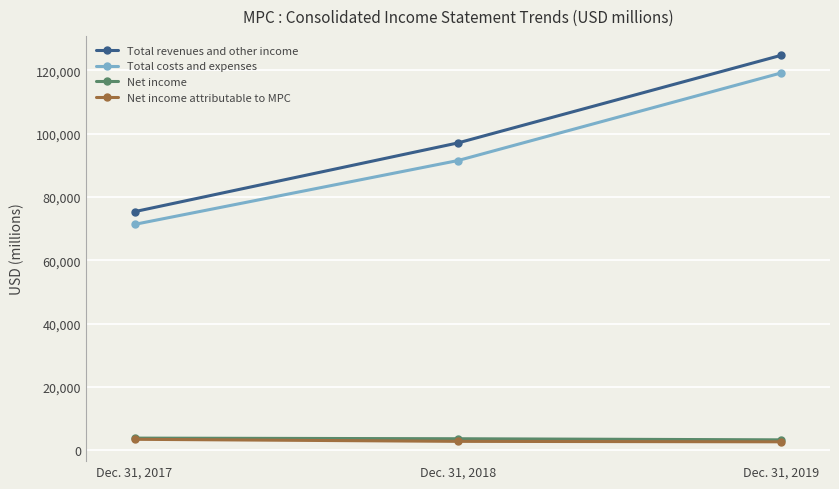

Rank the categories by Total costs and expenses value from highest to lowest.

Dec. 31, 2019, Dec. 31, 2018, Dec. 31, 2017